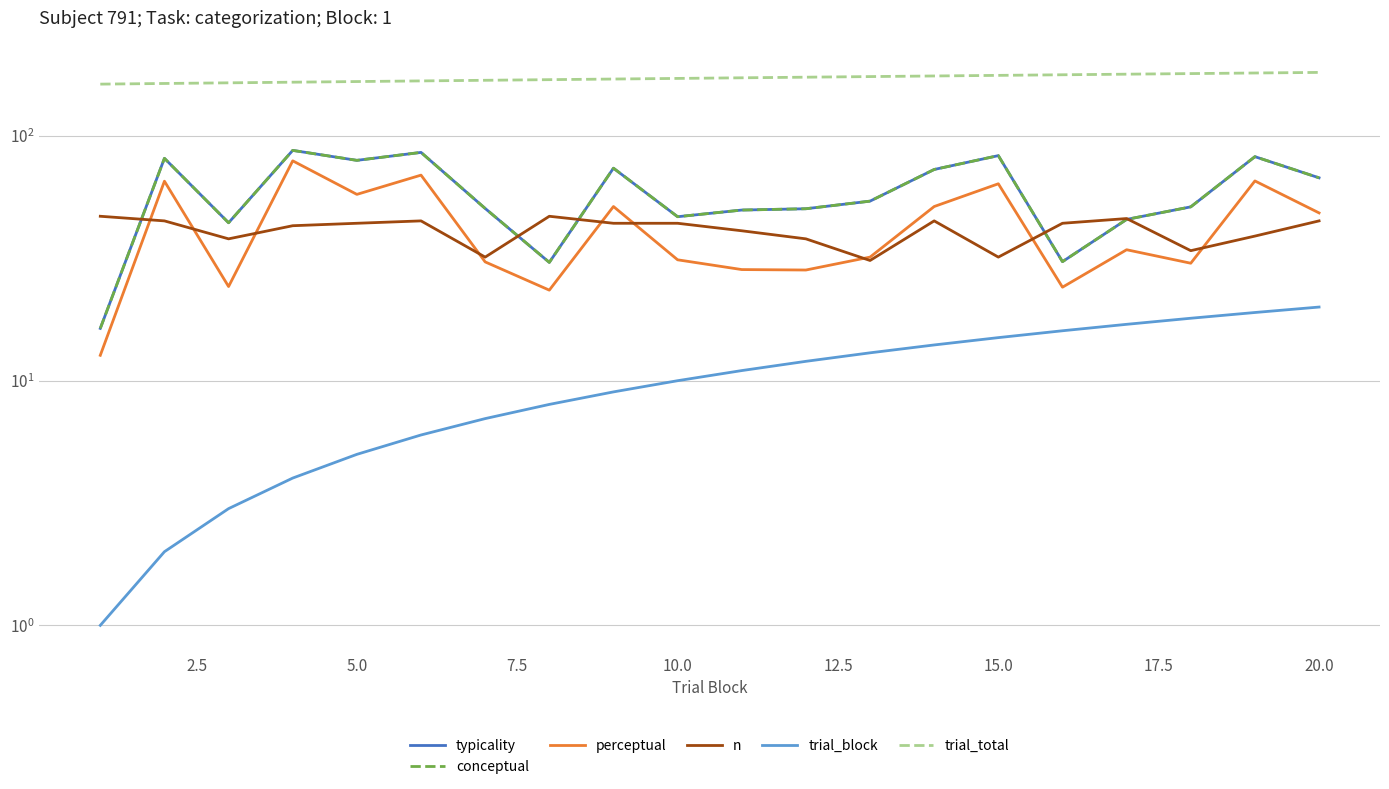

What are all the series names shown in the legend?

typicality, conceptual, perceptual, n, trial_block, trial_total